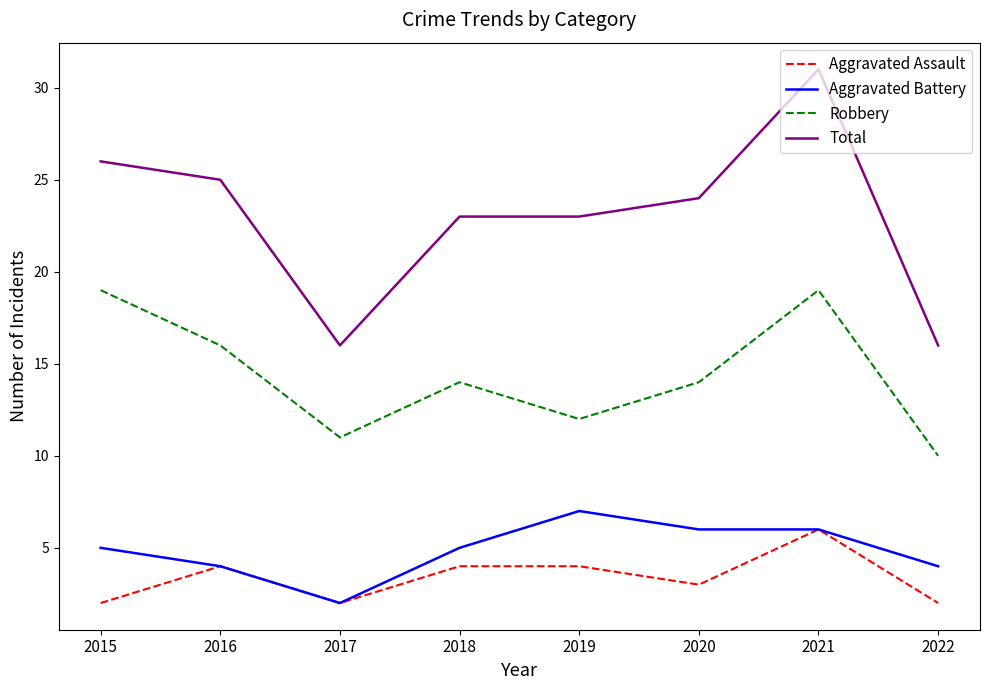

Reading left to right, transcribe all the data shown in this chart.

Aggravated Assault: 2015=2	2016=4	2017=2	2018=4	2019=4	2020=3	2021=6	2022=2
Aggravated Battery: 2015=5	2016=4	2017=2	2018=5	2019=7	2020=6	2021=6	2022=4
Robbery: 2015=19	2016=16	2017=11	2018=14	2019=12	2020=14	2021=19	2022=10
Total: 2015=26	2016=25	2017=16	2018=23	2019=23	2020=24	2021=31	2022=16